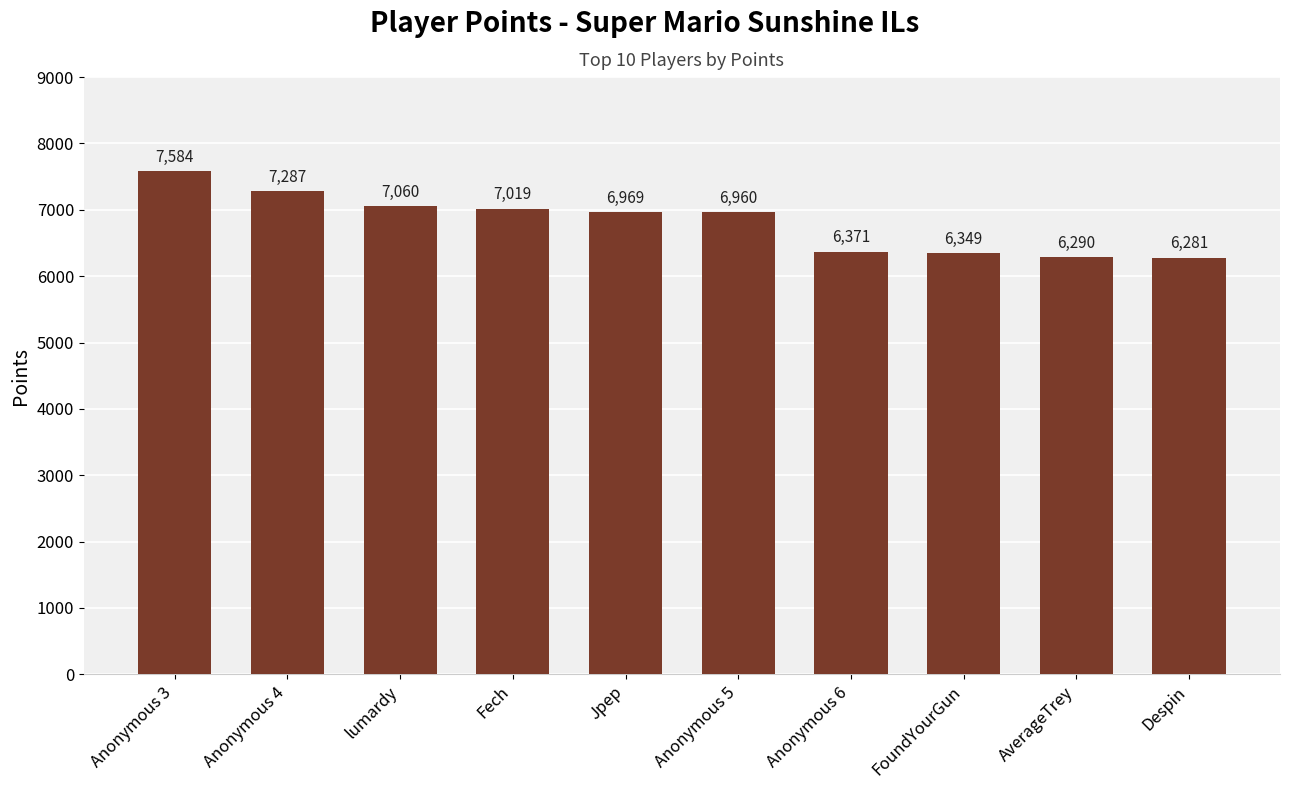

At which label is the value closest to 6932?

Anonymous 5